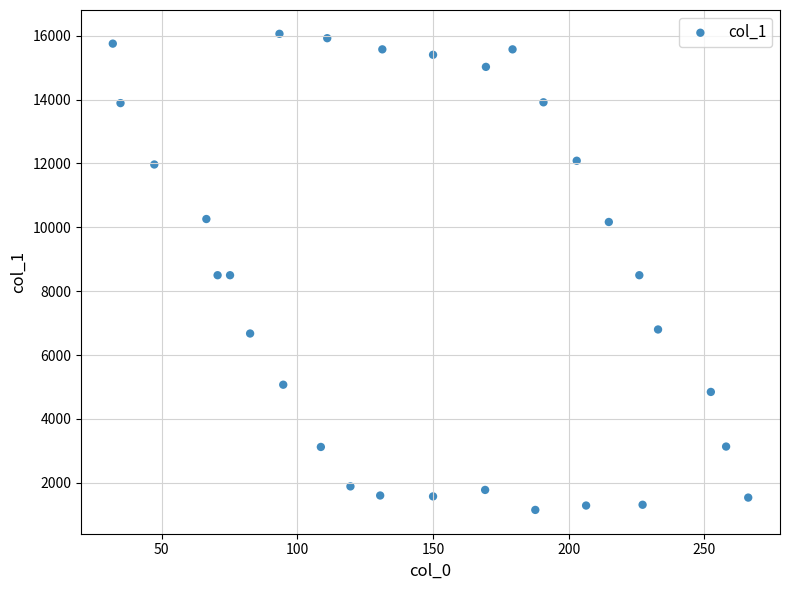

What is the range of Y values (max minus min)?

14905.8